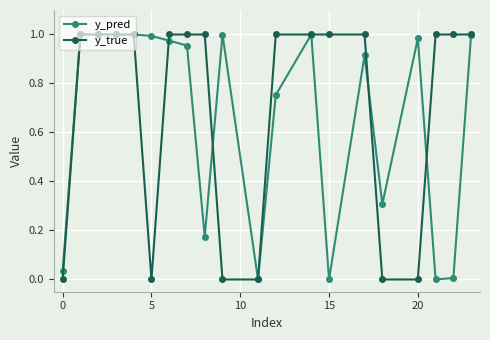

True or false: y_pred has more than 1 points higher than both neighbors.

True